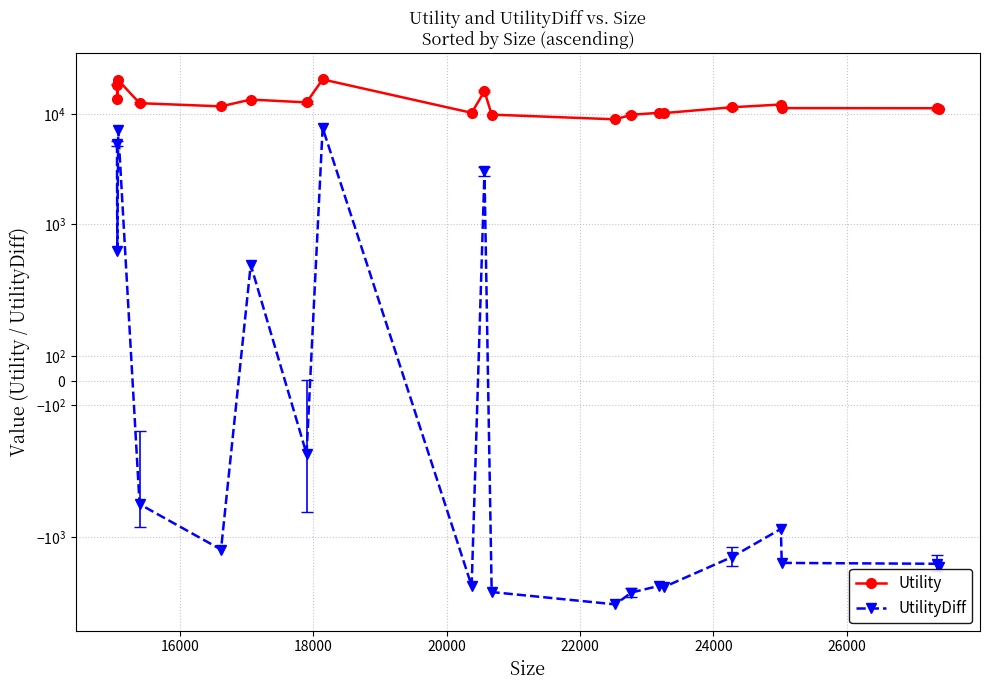

True or false: Utility has a value of 28343.9 at 18000.

False